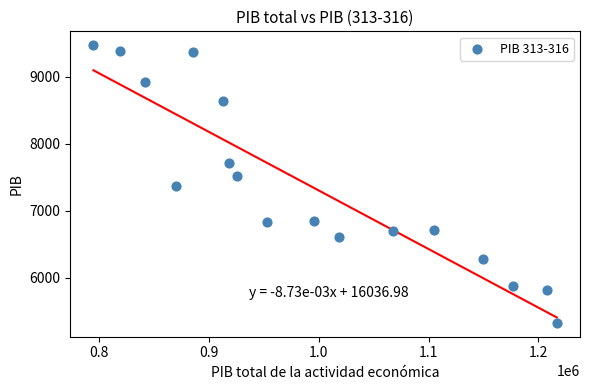

What is the range of Y values (max minus min)?

4137.5